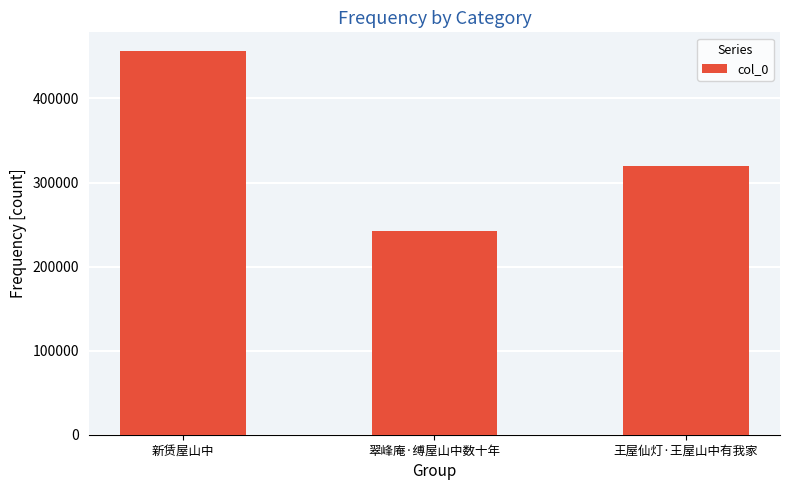

Rank the categories by value from highest to lowest.

新赁屋山中, 王屋仙灯·王屋山中有我家, 翠峰庵·缚屋山中数十年